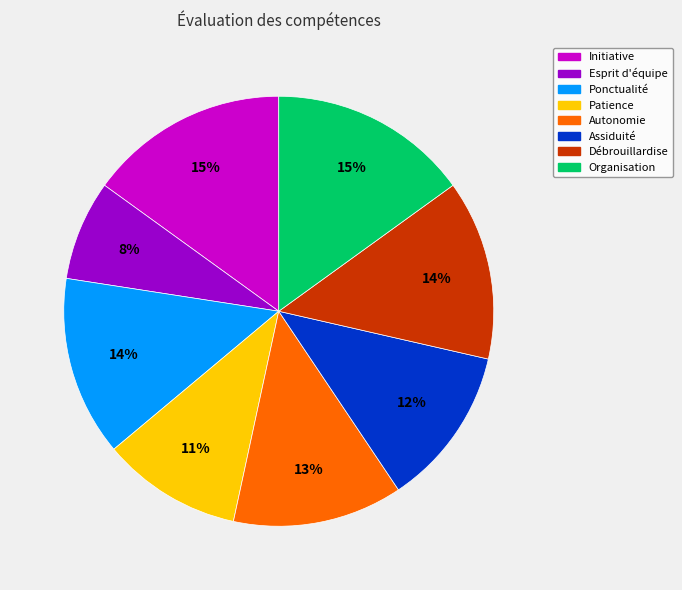

What percentage is the Autonomie slice, to the nearest percent?

13%